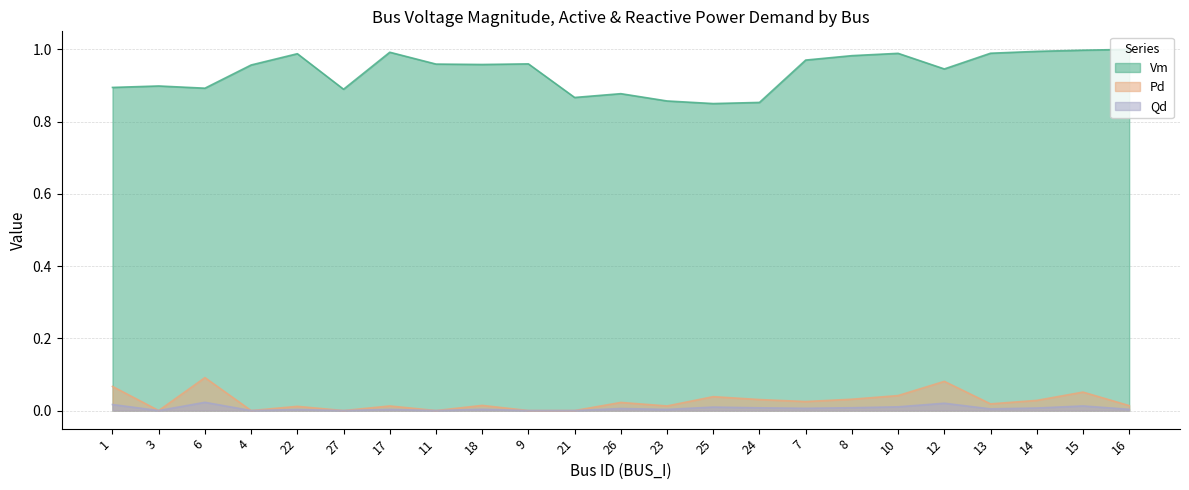

True or false: Pd and Qd cross at least once.

False